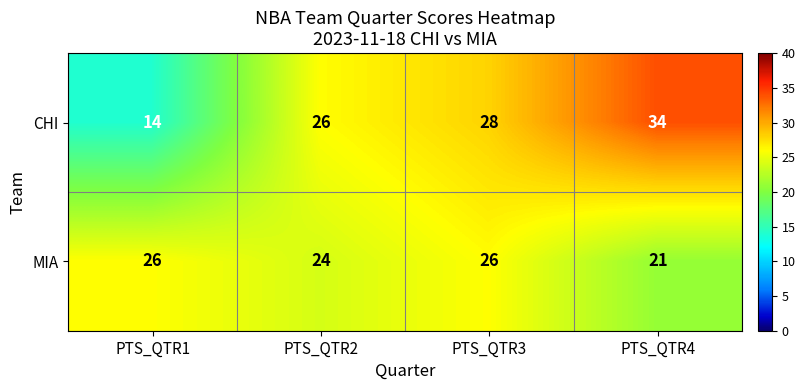

Which series has the largest total across all categories?

CHI